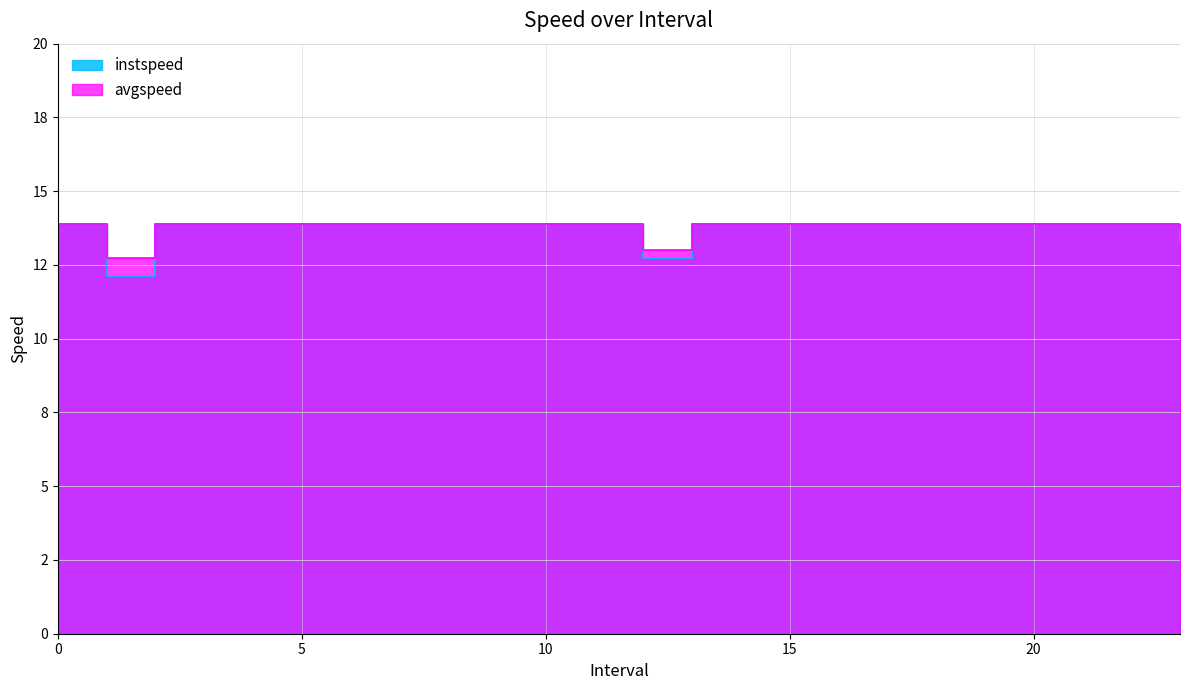

What is the maximum value shown in the chart?

13.9